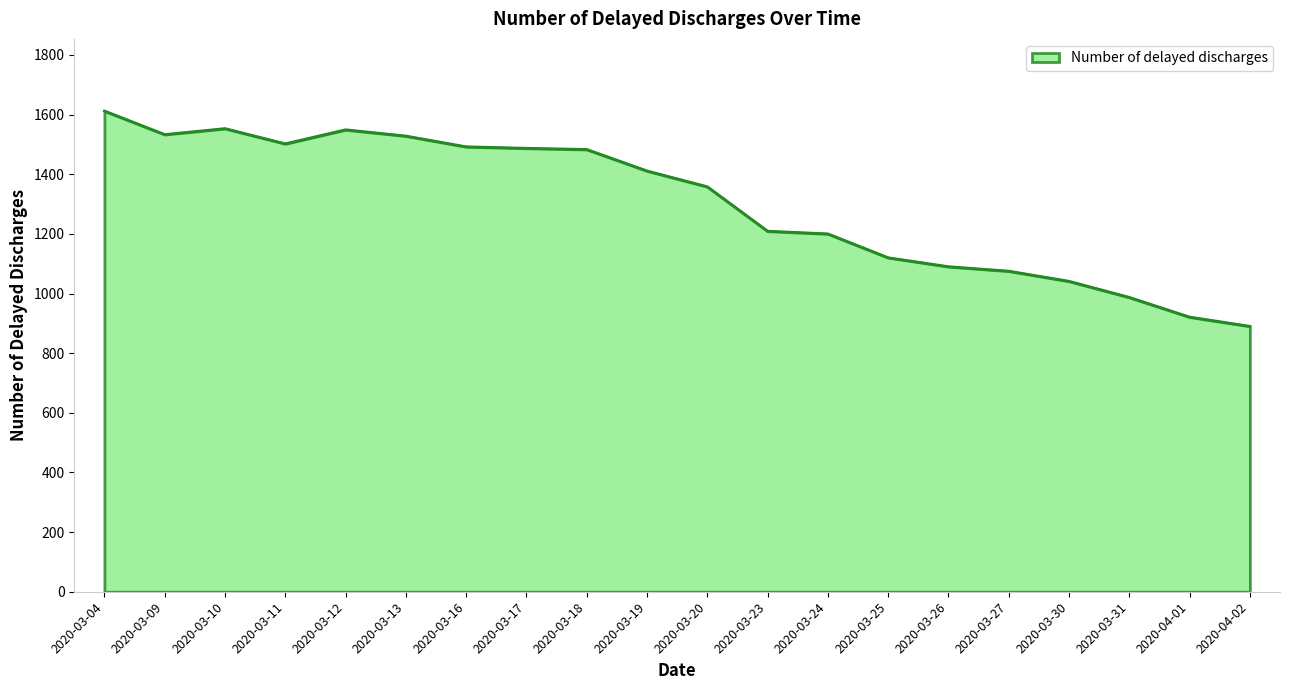

What is the change in value from 2020-03-24 to 2020-04-02?

-310